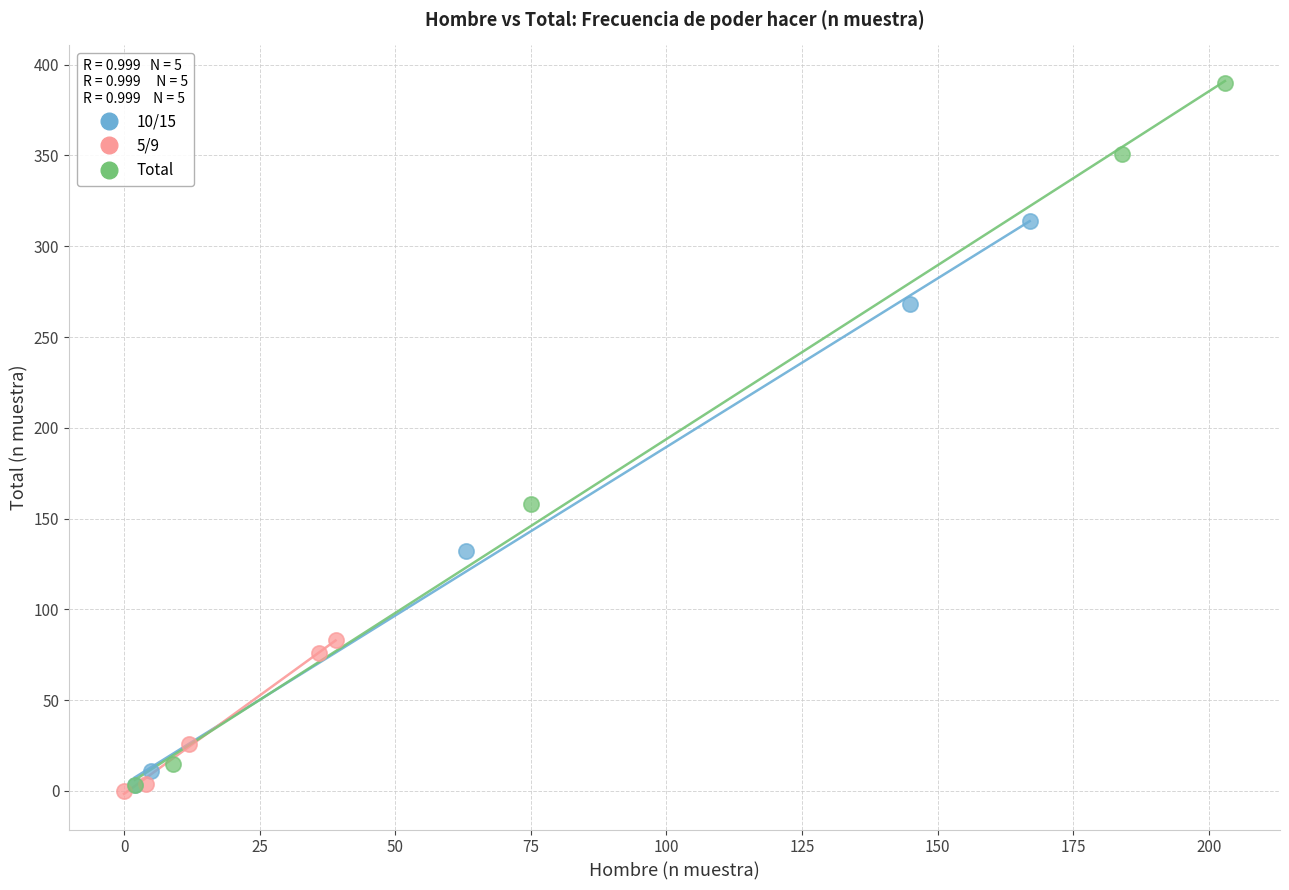

Which series contains the highest Y value?

Total